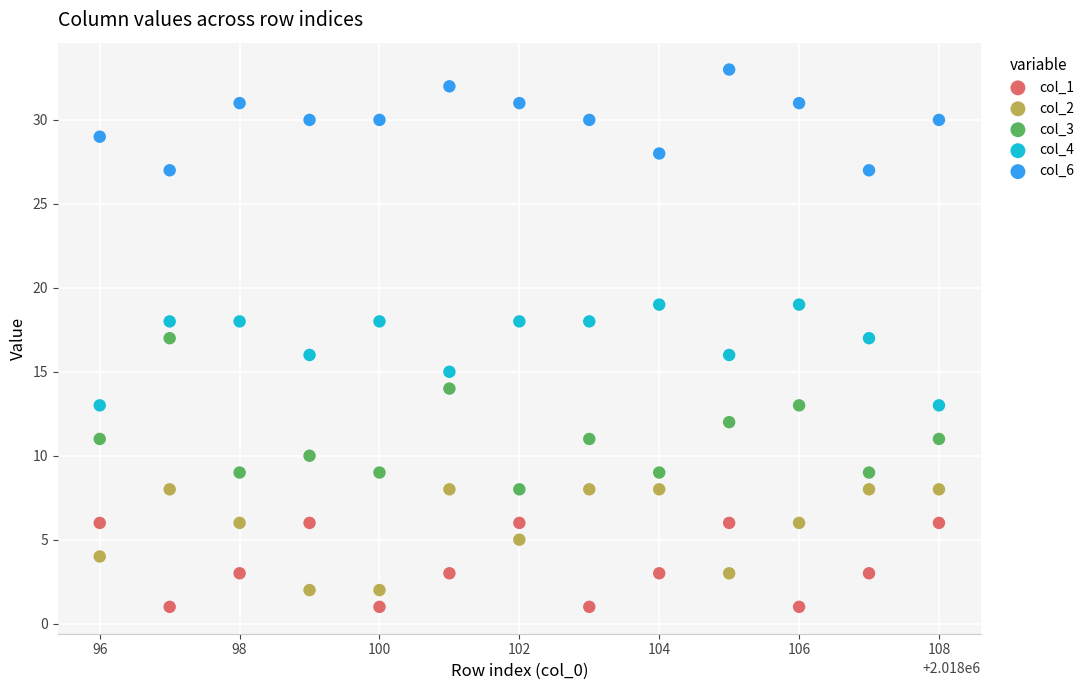

Which series contains the highest Y value?

col_6